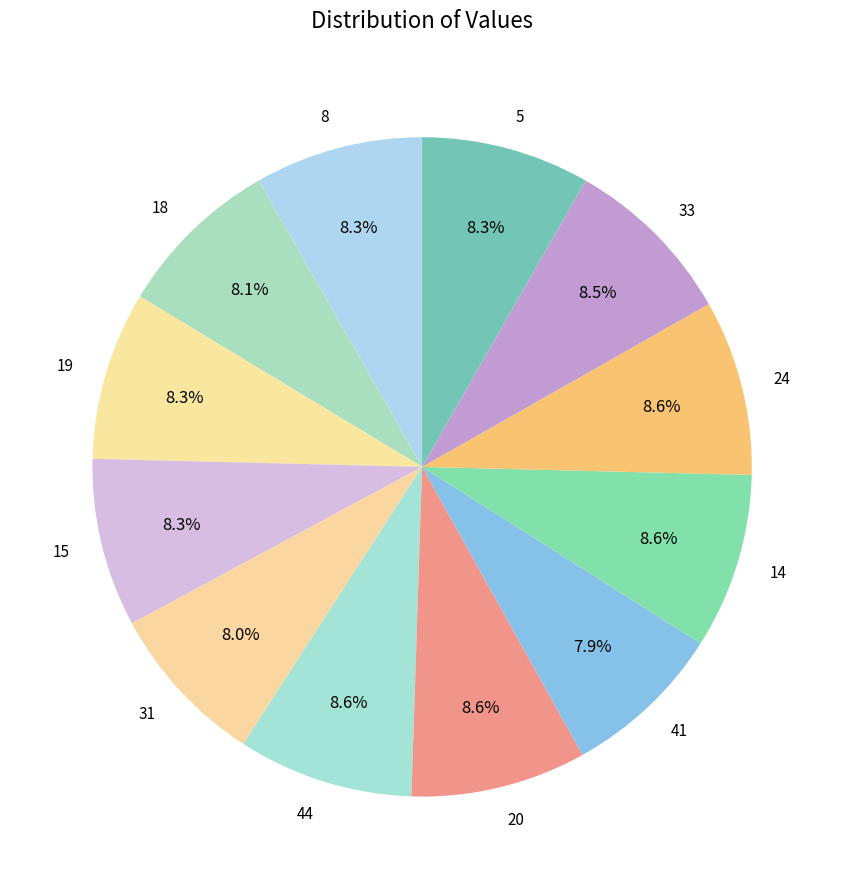

Approximately how many times larger is the value at 33 compared to 15?

1.0